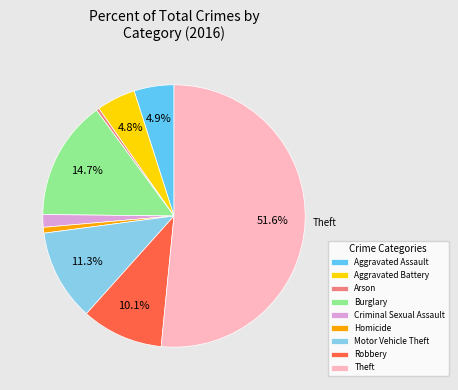

Which category has the biggest portion of the pie?

Theft